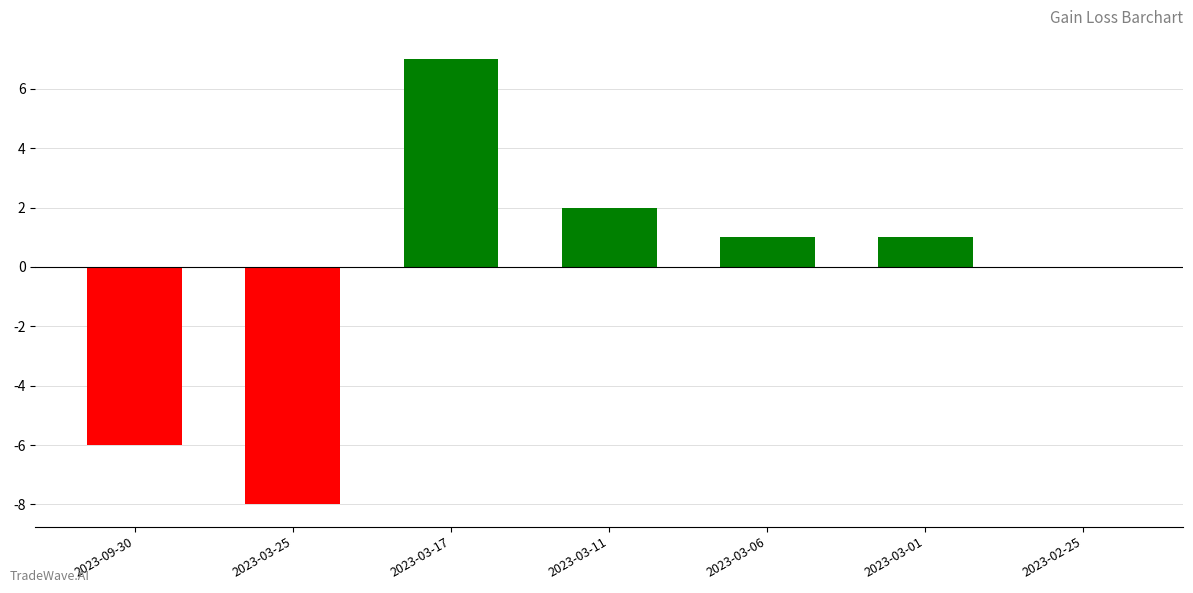

Is it true that the value at 2023-09-30 is -4?

False